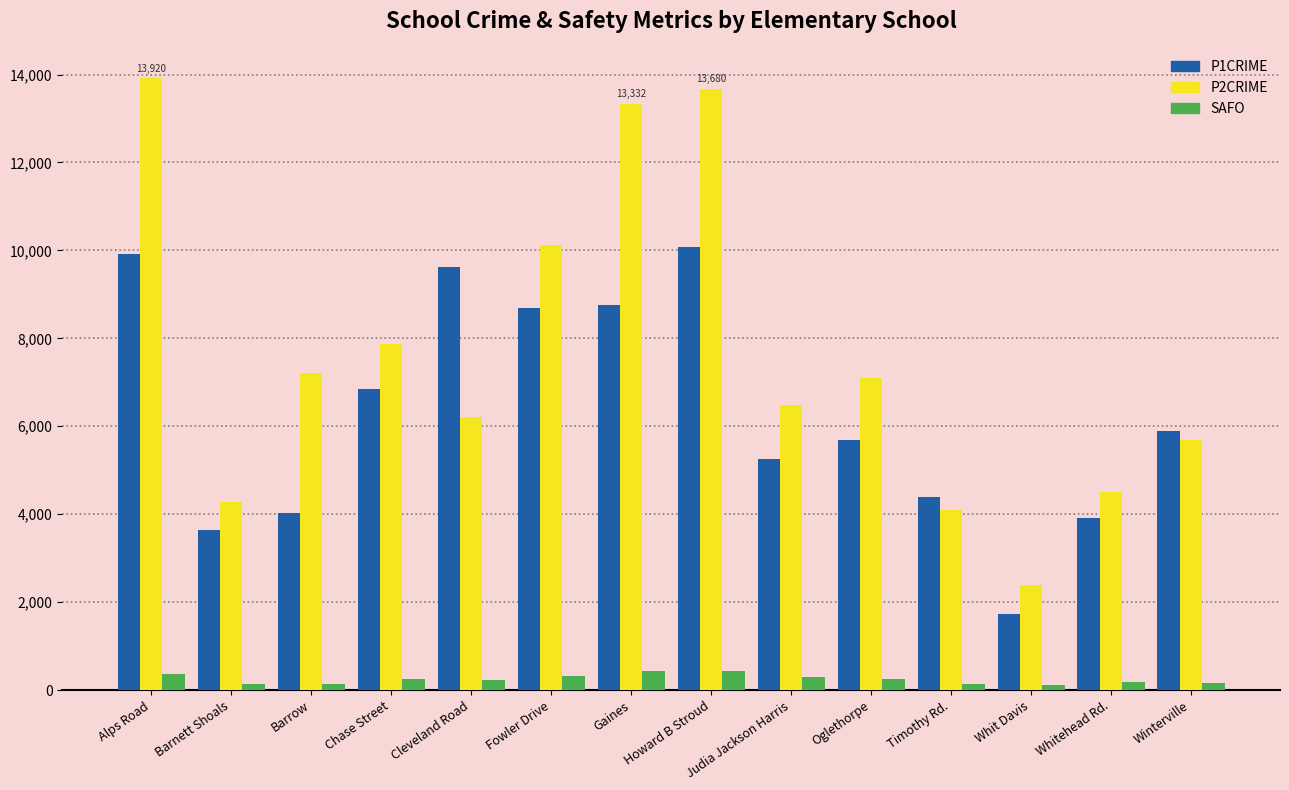

At how many categories does at least one series exceed 10868?

3